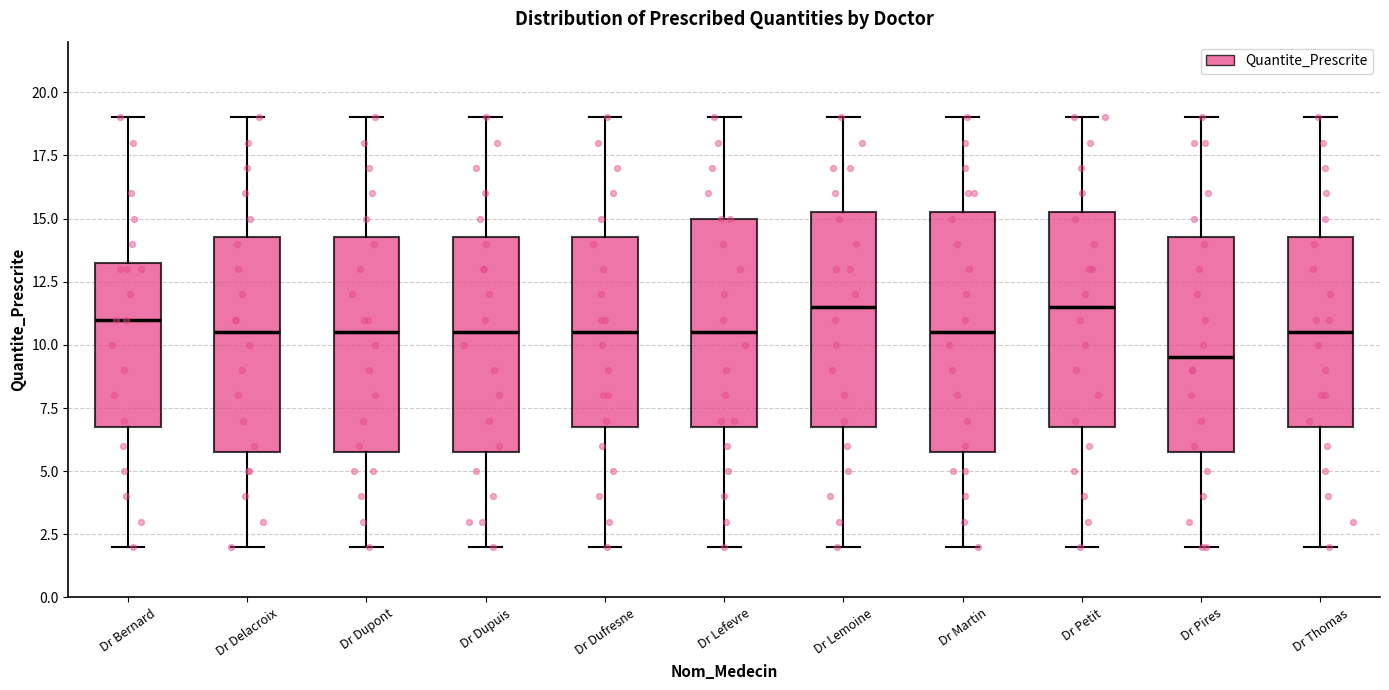

Where is the upper edge of the box for Dr Lefevre on the y-axis? The values are not printed on the chart, so give them approximately, as read against the axis.

15.0